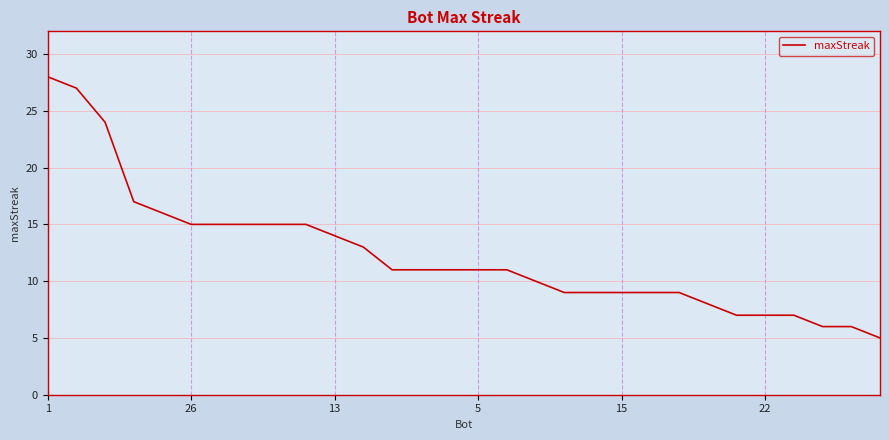

What is the difference between the maximum and minimum values?

23